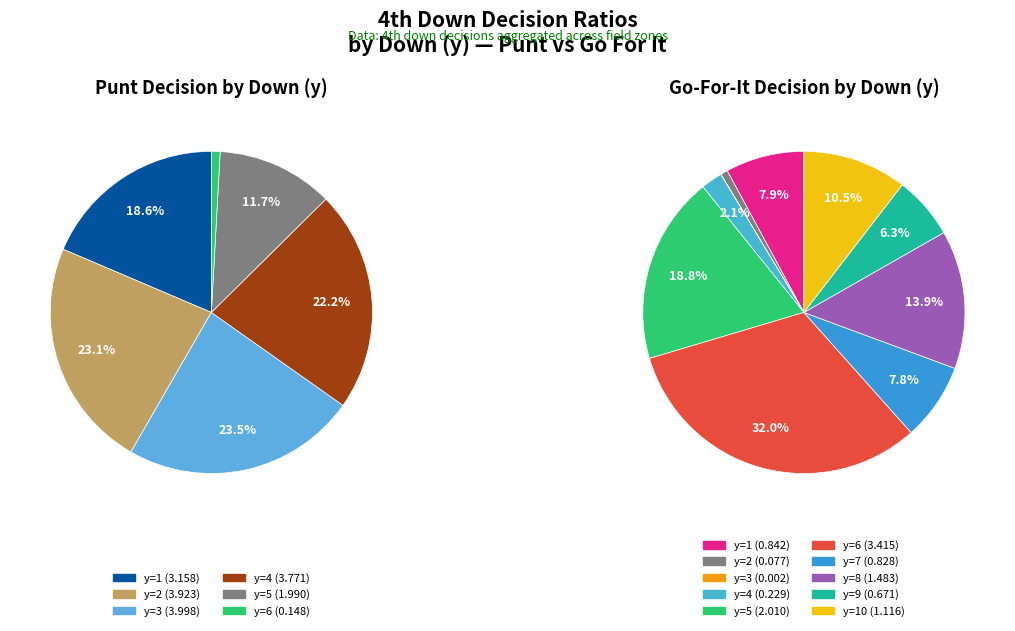

Is 12 the majority of the pie?

No